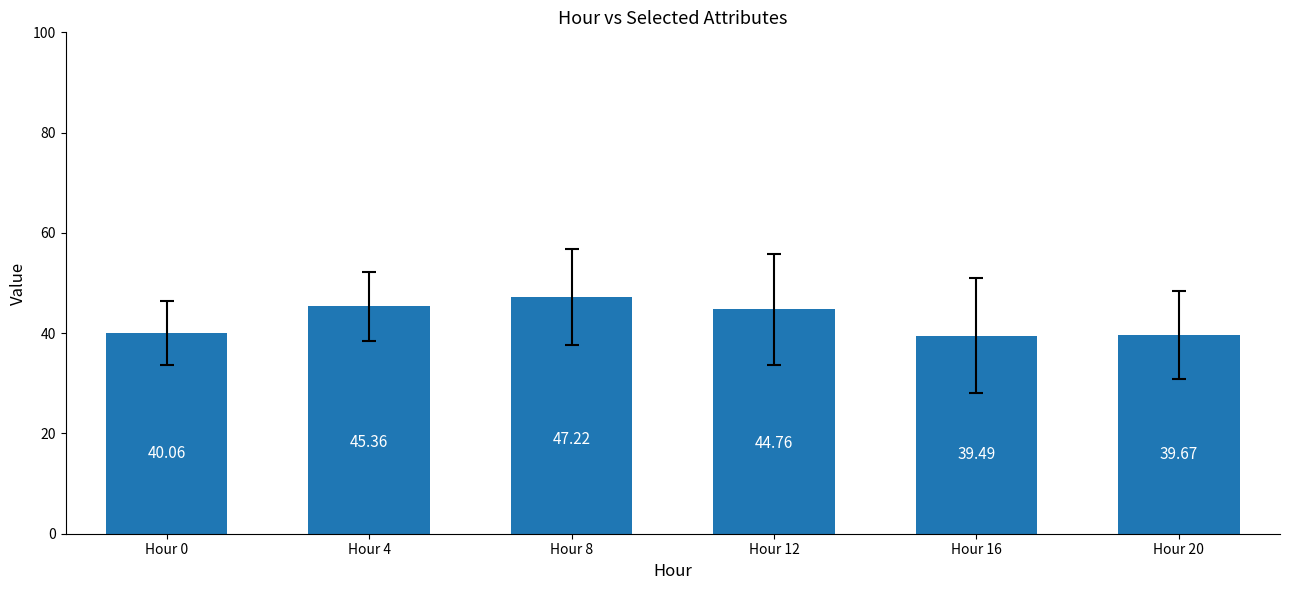

Rank the categories by value from lowest to highest.

Hour 16, Hour 20, Hour 0, Hour 12, Hour 4, Hour 8